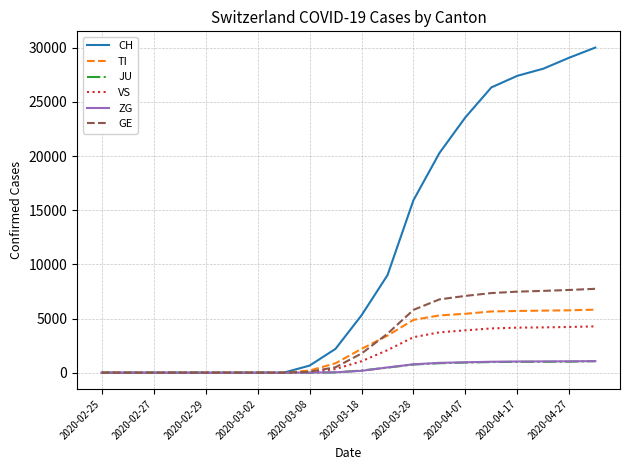

Which series has the largest total across all categories?

CH